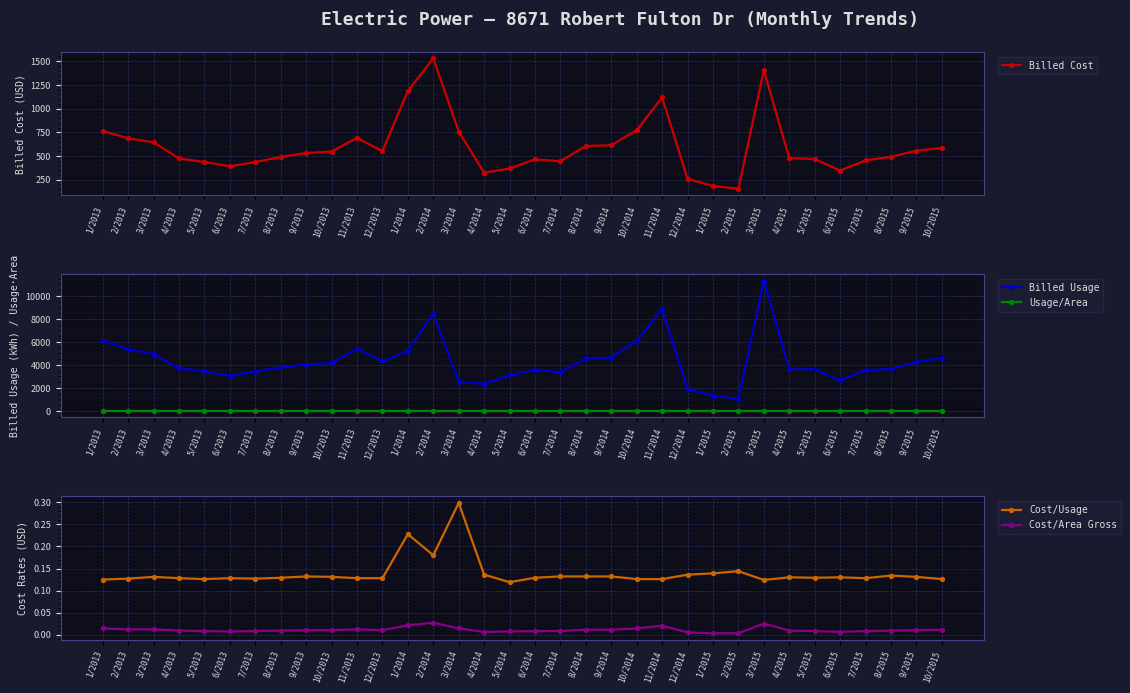

What value does the Cost/Usage series have at 12/2013?

0.1